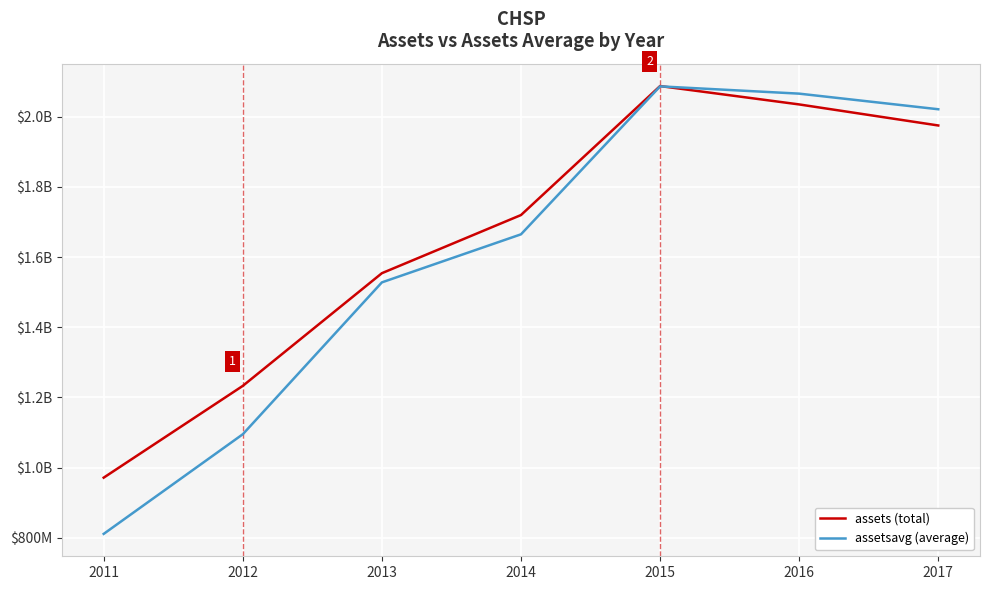

Is this an area chart (filled region under the line)?

No